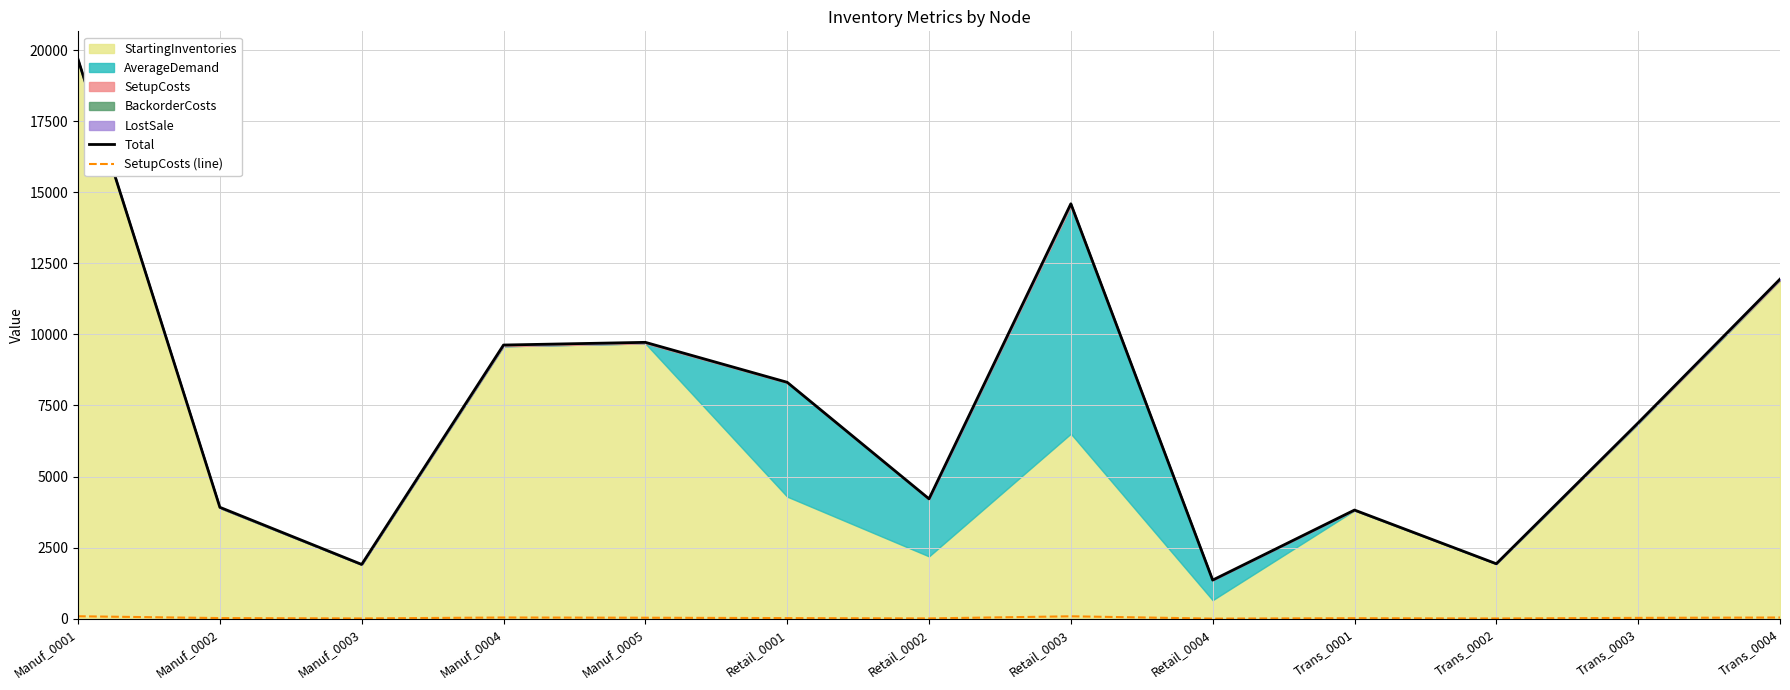

How many interior local valleys does the SetupCosts (line) series have?

4